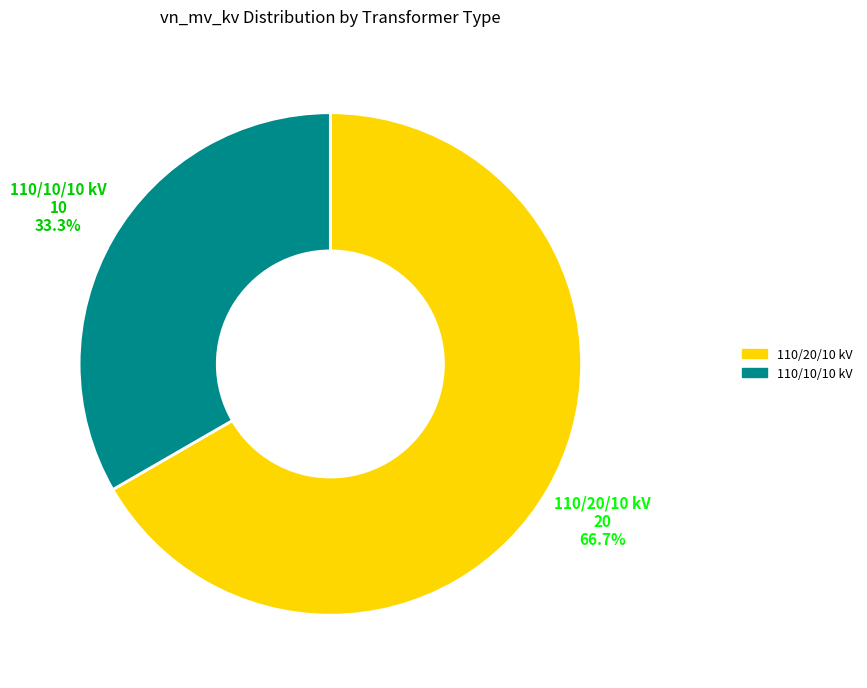

Does 110/10/10 kV account for over 50% of the chart?

No